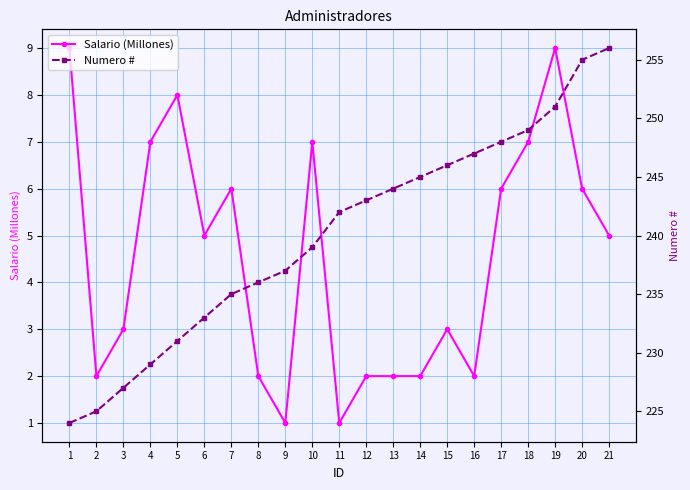

Which series has the widest spread of values?

Numero #